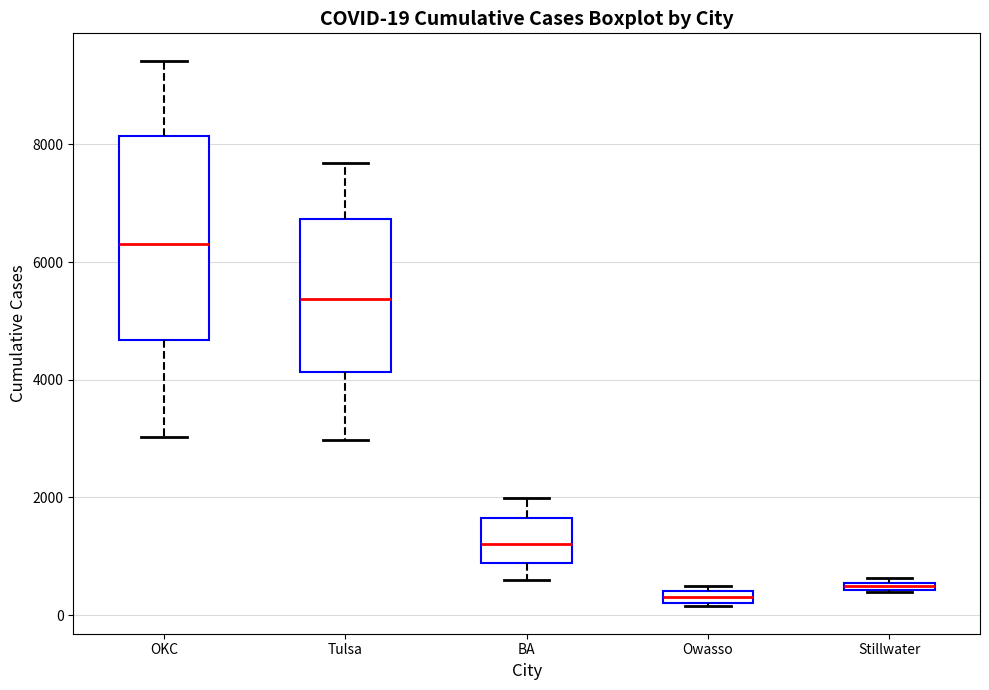

Which box is the tallest, from its lower edge to its upper edge?

OKC